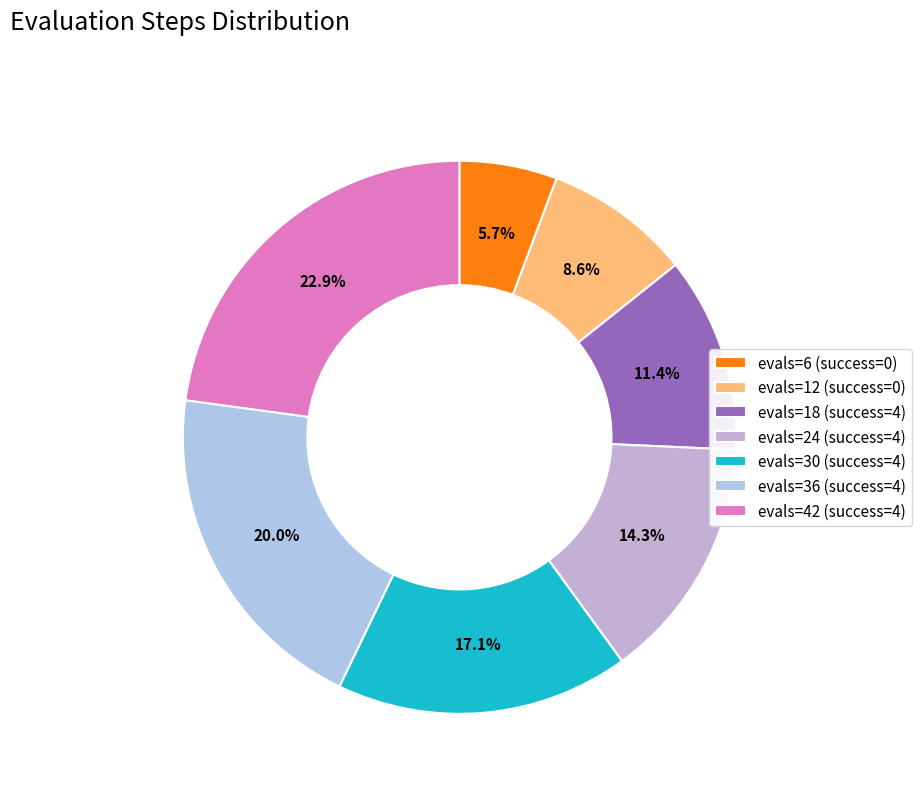

Rank the categories by value from lowest to highest.

evals=6 (success=0), evals=12 (success=0), evals=18 (success=4), evals=24 (success=4), evals=30 (success=4), evals=36 (success=4), evals=42 (success=4)